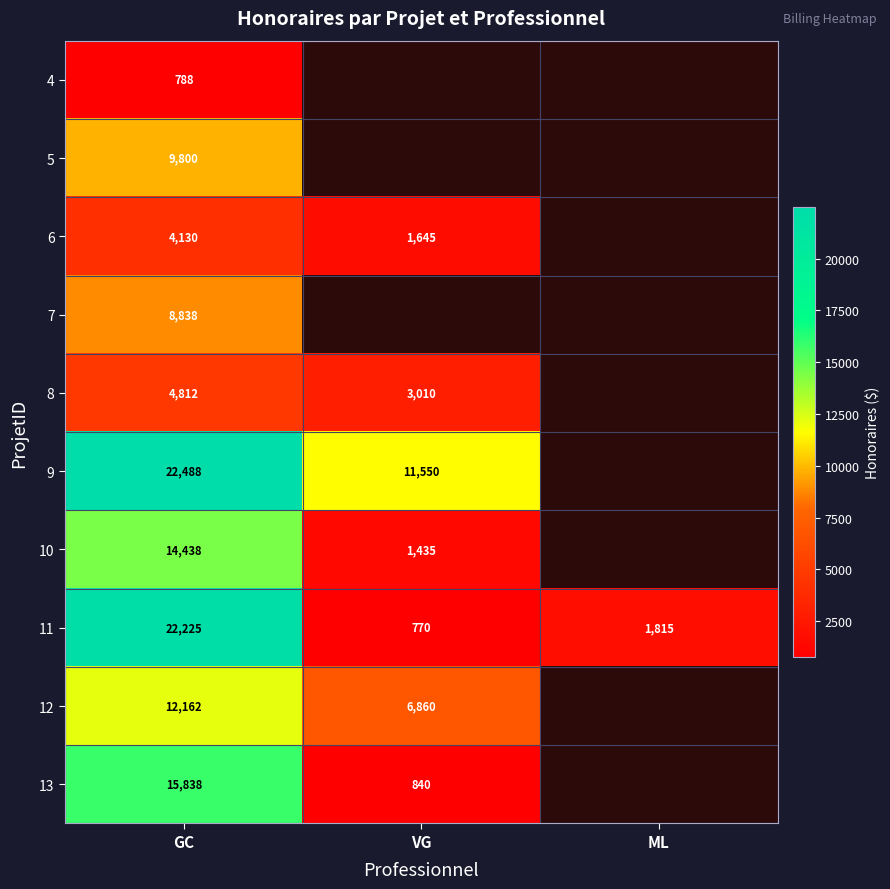

The 9 series shows 11550.0 at VG. True or false?

True